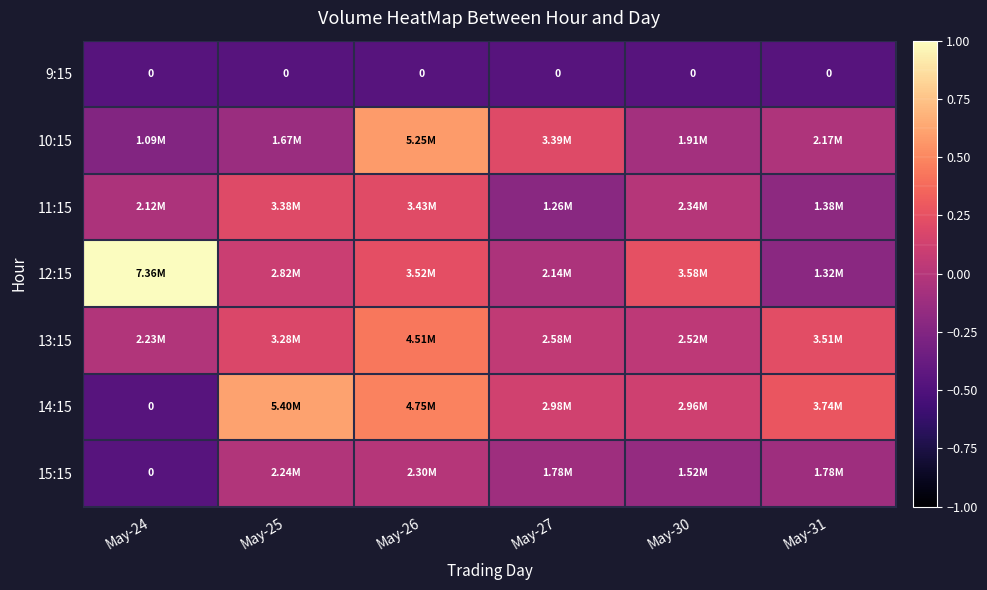

How many data points in 14:15 are above 0?

5